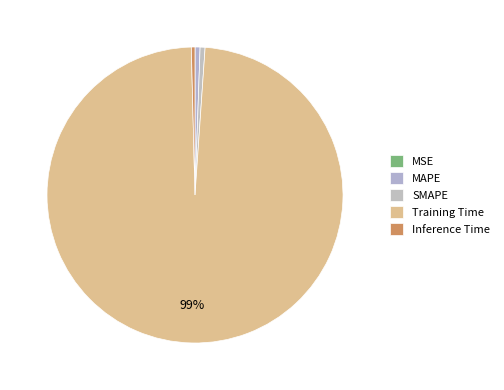

How many segments does this pie chart have?

5